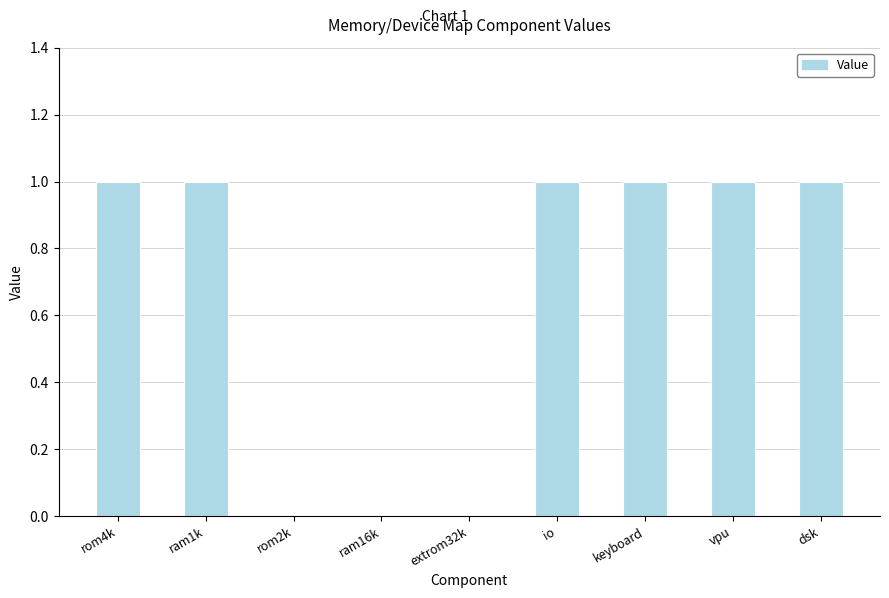

The value at ram1k is 1. True or false?

True